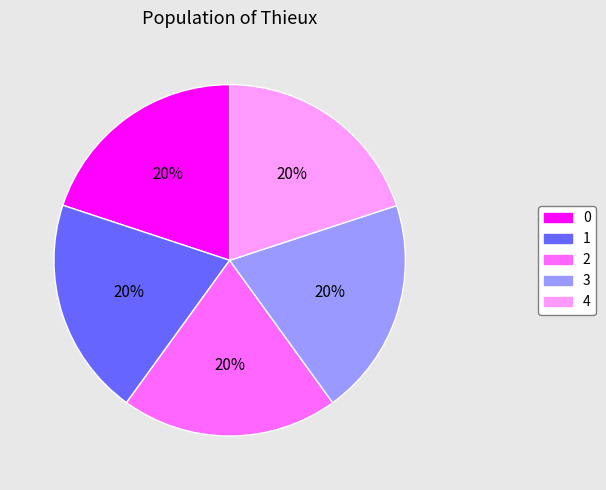

Is the sum of 3 and 0 greater than half?

No